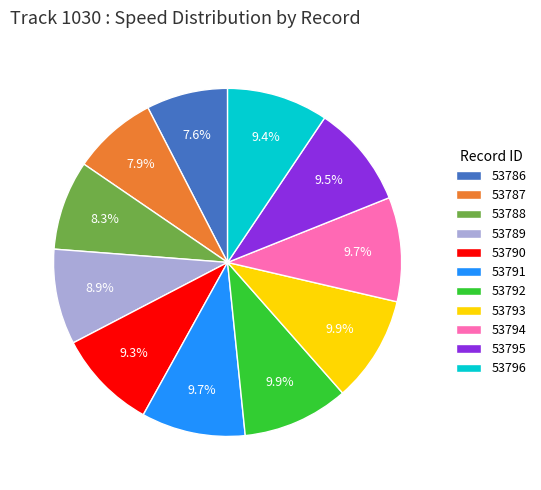

What is the total percentage of 53788 and 53793?

18.2%